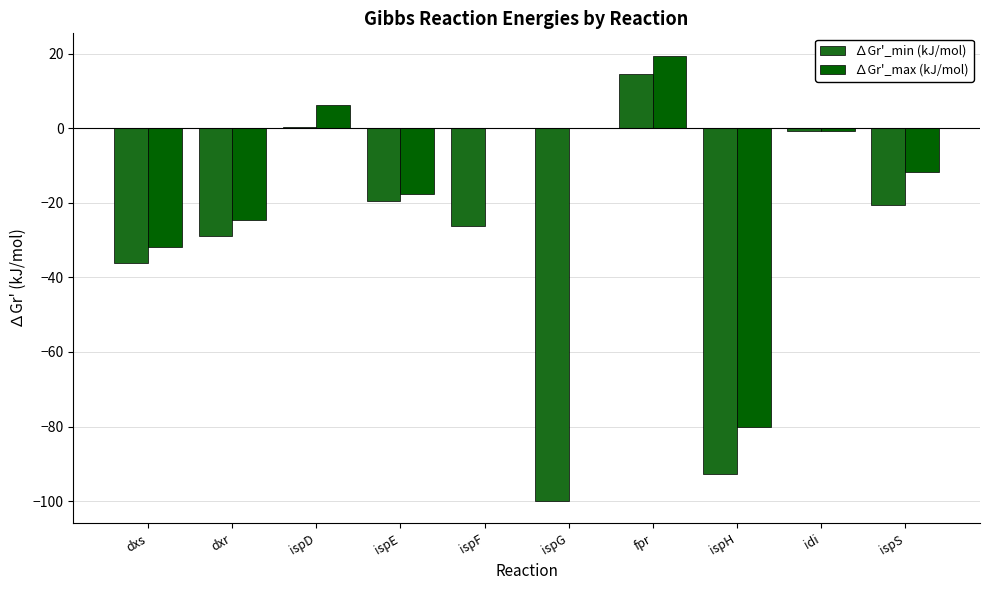

Between dxr and ispH, which series saw the biggest shift?

∆Gr'_min (kJ/mol)